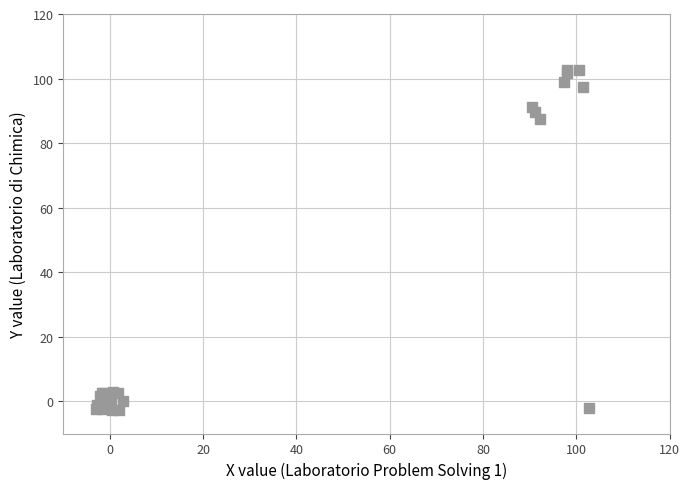

What Y value in the scatter plot is closest to 50?

87.6